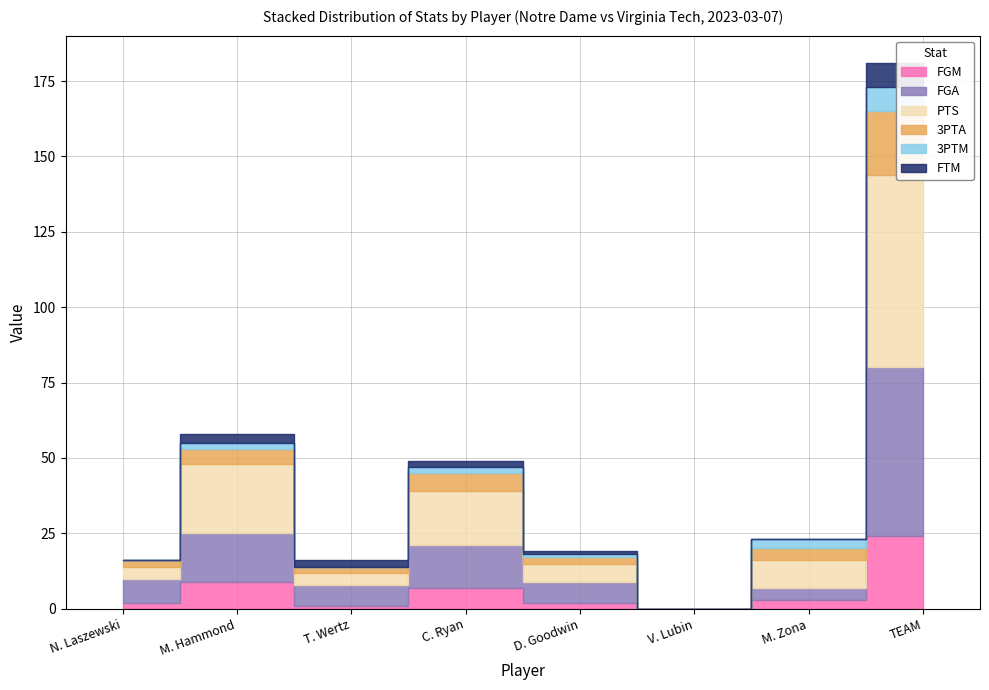

Is it true that FGM equals 7 at C. Ryan?

True